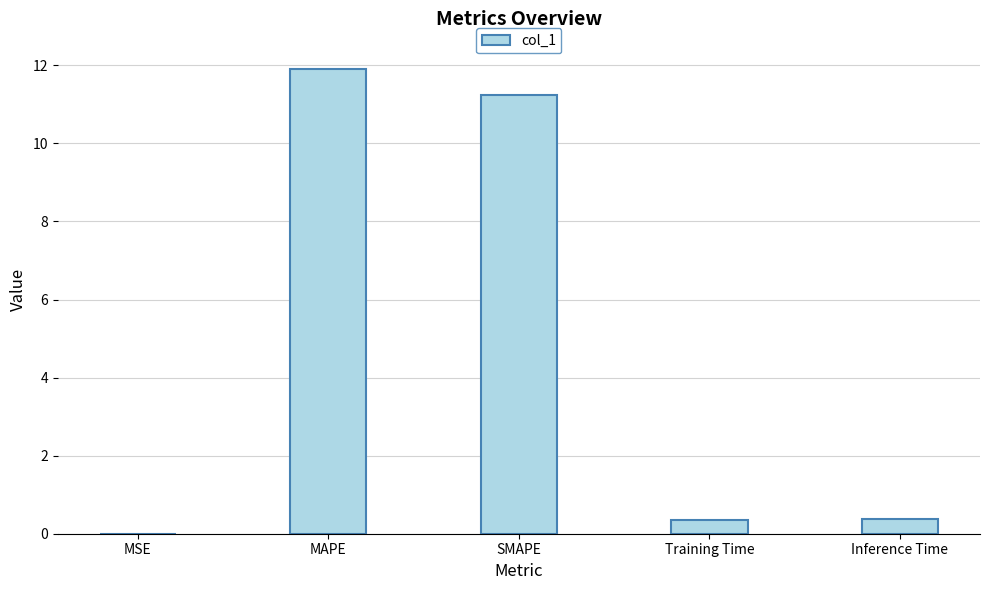

At which category does the chart reach its peak across all series?

MAPE